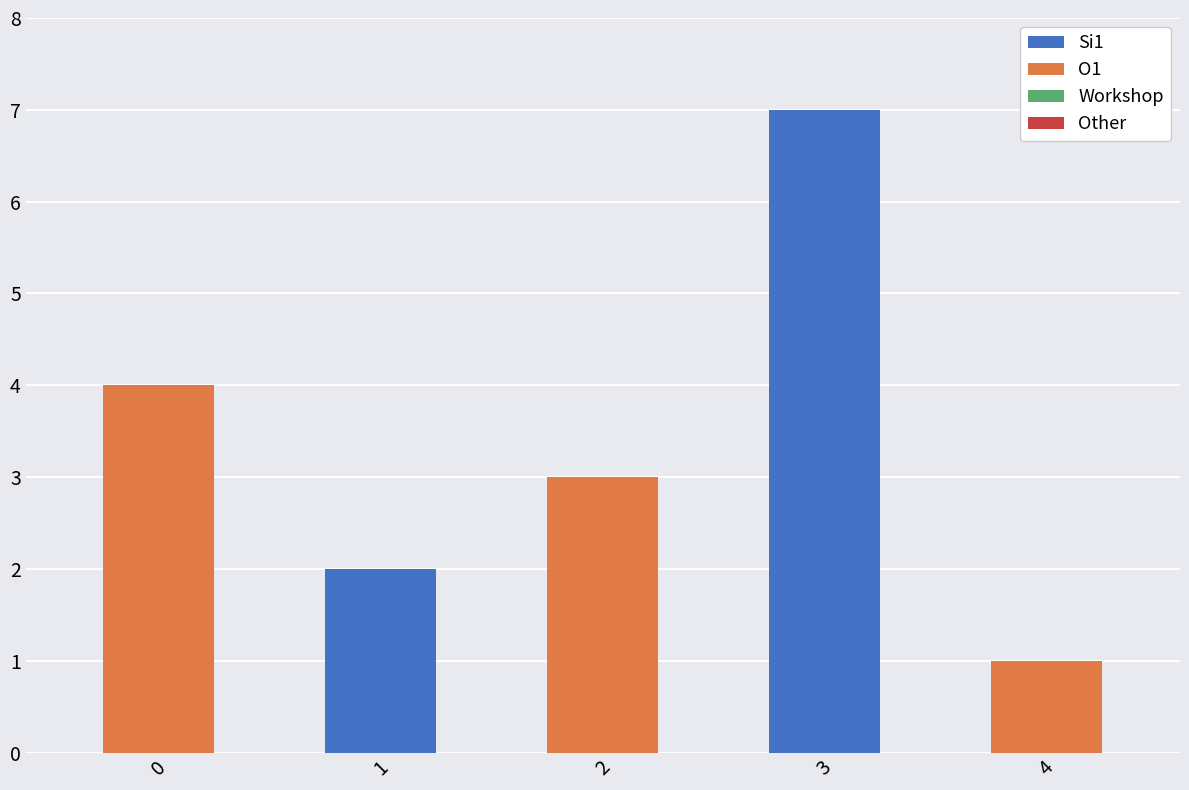

At which category is the sum across all series the highest?

3